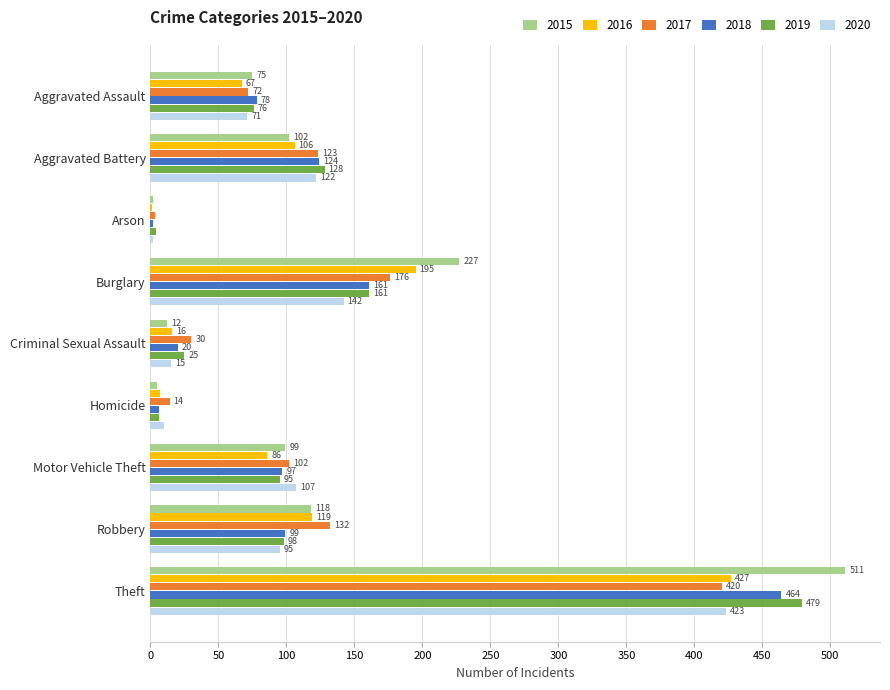

Where is 2015 nearest to the value 256?

Burglary